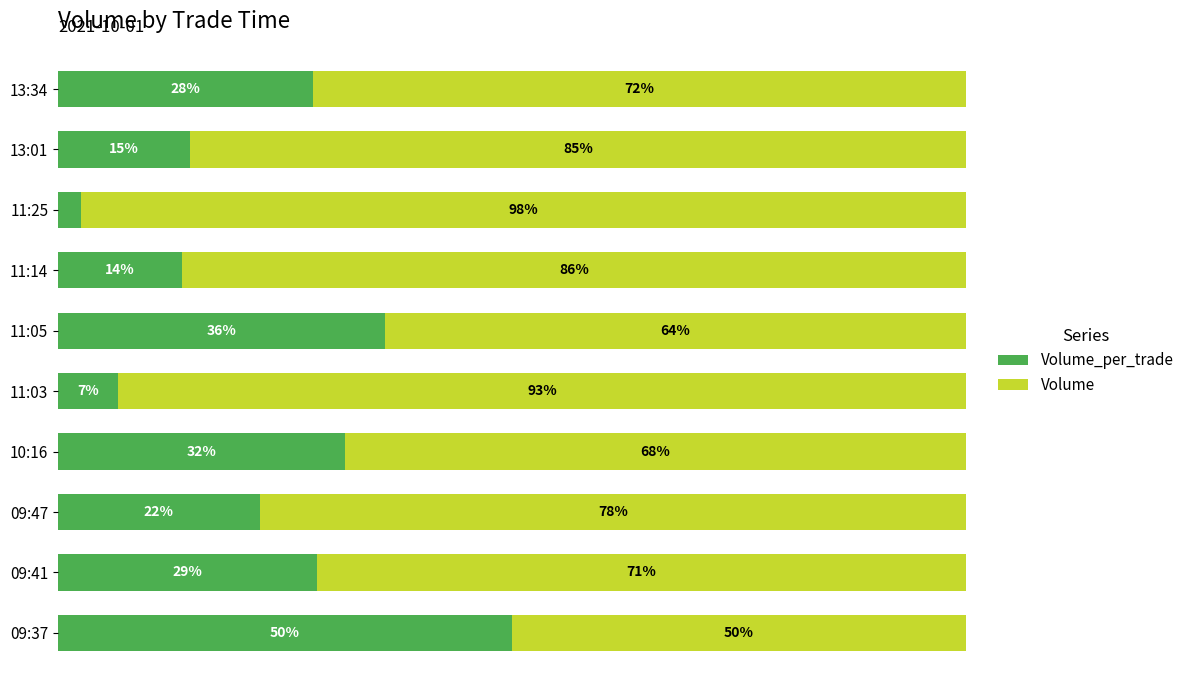

List the series in order of their peak value, highest first.

Volume, Volume_per_trade